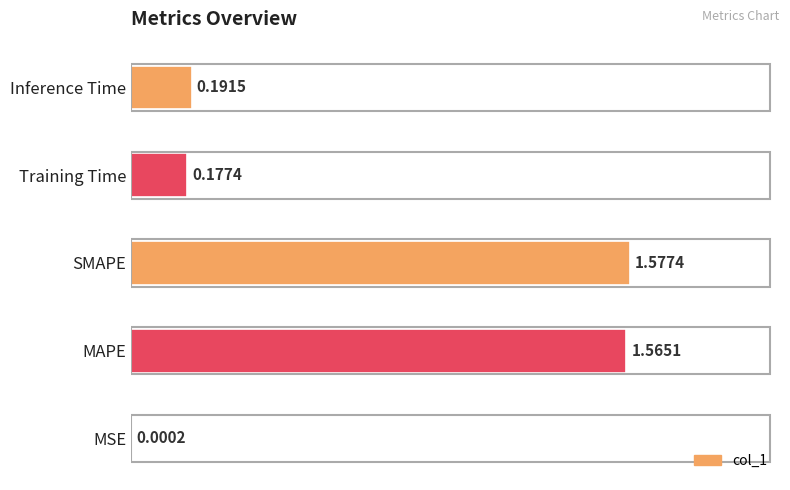

What is the sum of all values?

3.5